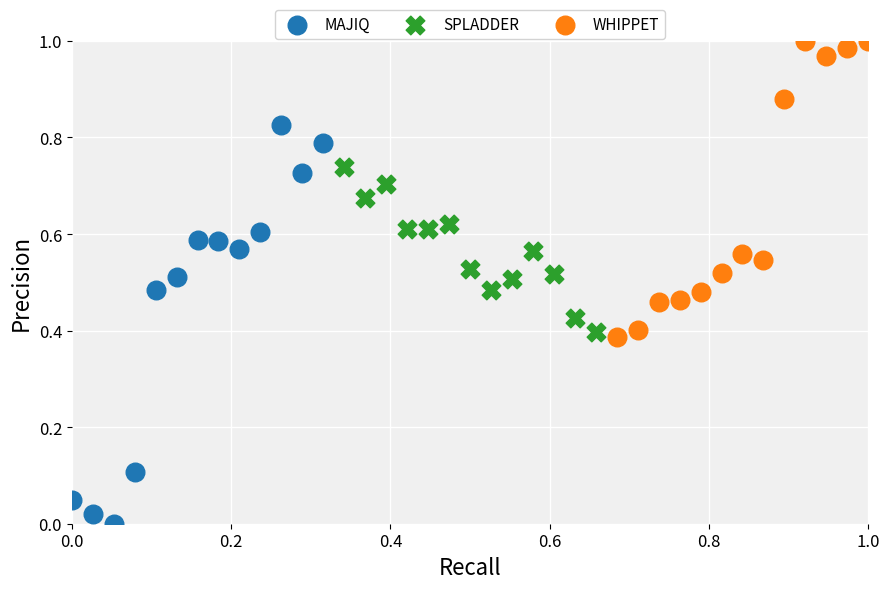

What are all the series names shown in the legend?

MAJIQ, SPLADDER, WHIPPET